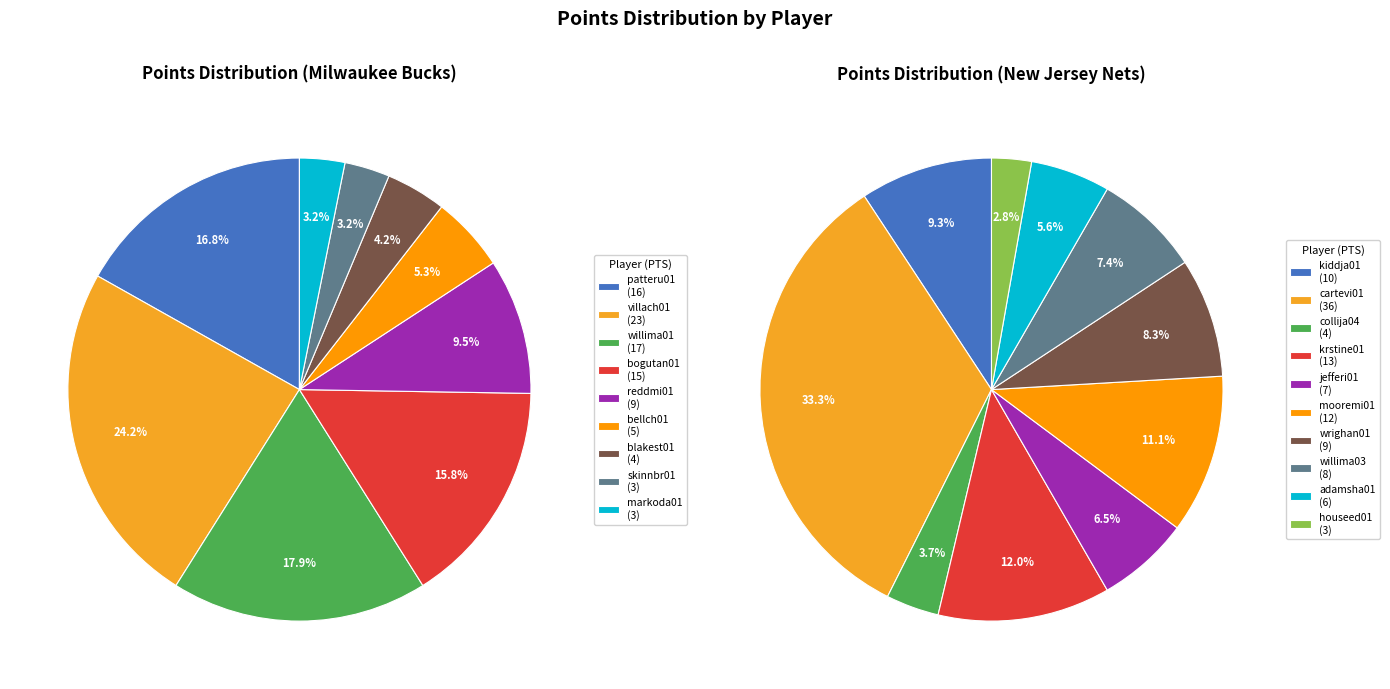

Is there a majority slice in this chart?

No